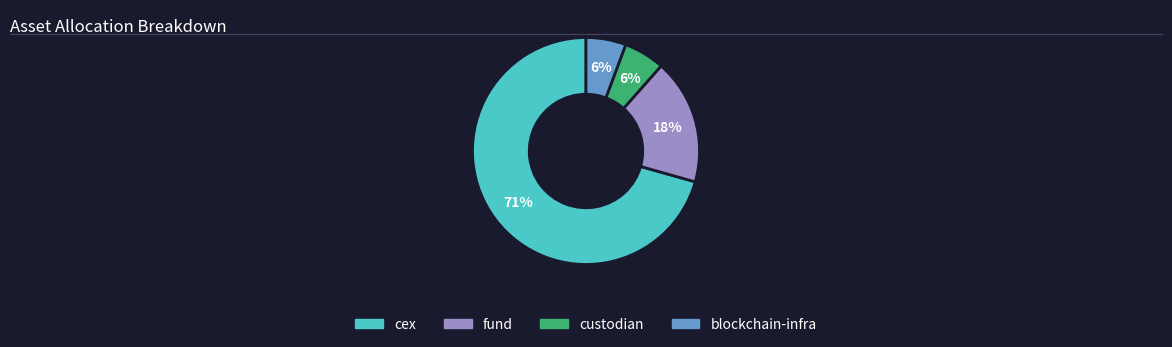

Is there a majority slice in this chart?

Yes